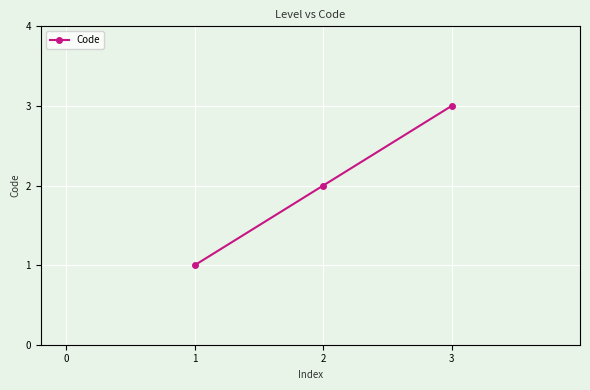

What is the change in value from 2 to 3?

+1